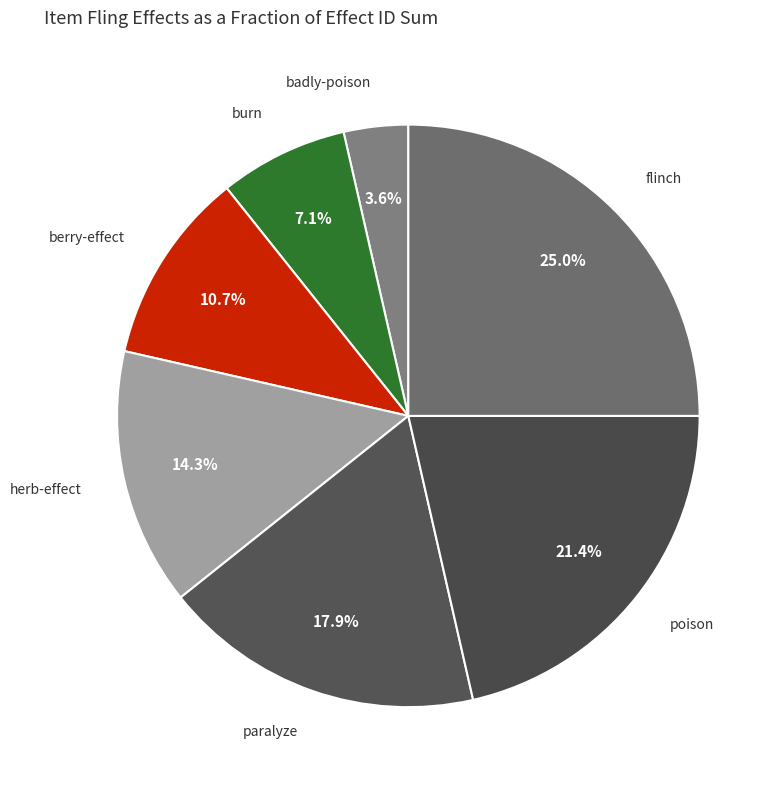

What percentage is the herb-effect slice, to the nearest percent?

14%